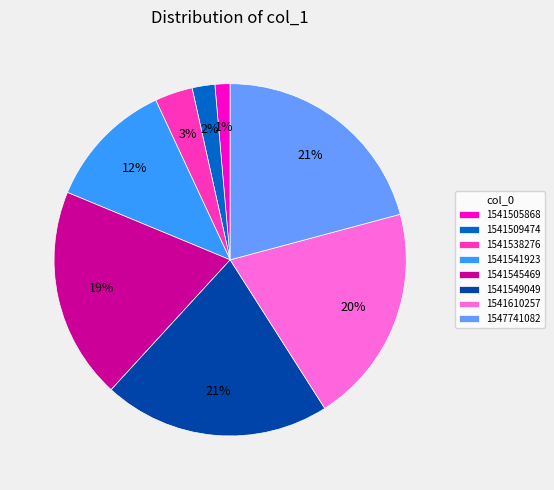

Combined, do 1541549049 and 1541505868 account for over 50%?

No